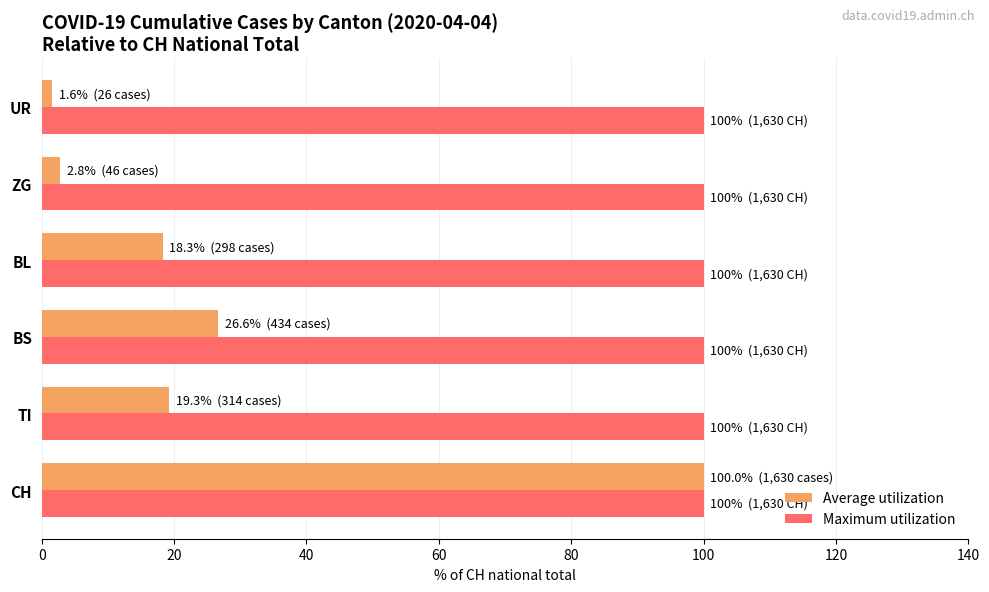

At BL, list the series in order from largest to smallest.

Maximum utilization, Average utilization